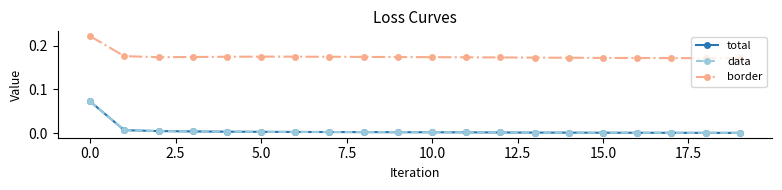

Does the chart have visible grid lines?

No